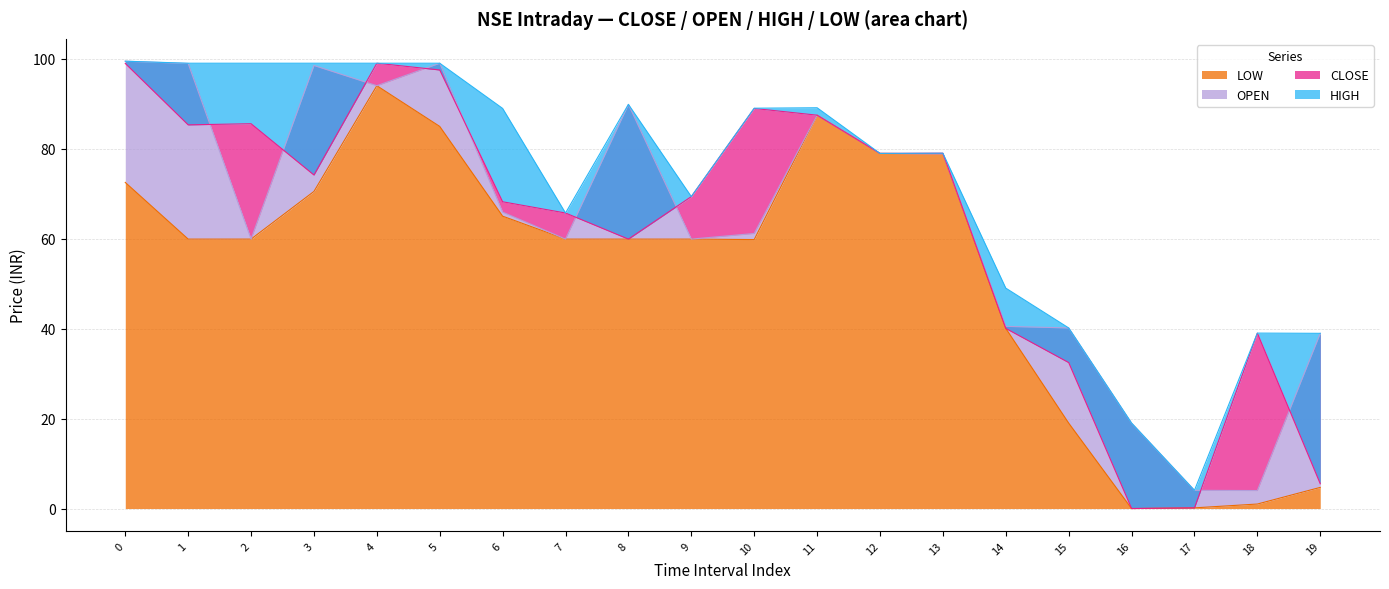

How many data points in LOW are above 59?

14